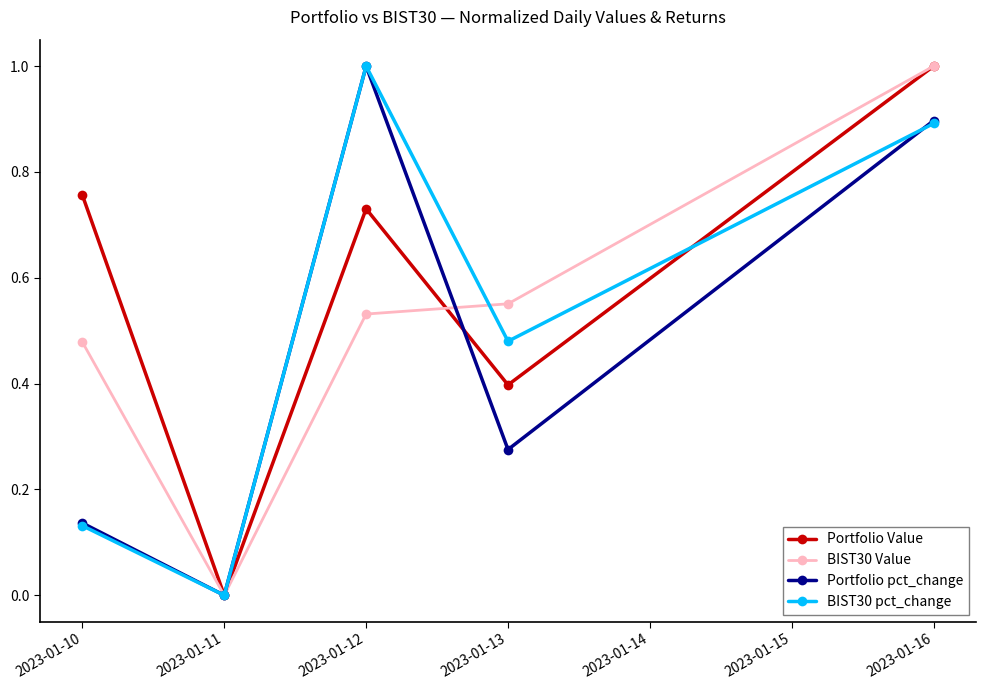

What is the highest value of the Portfolio Value series?

1.0